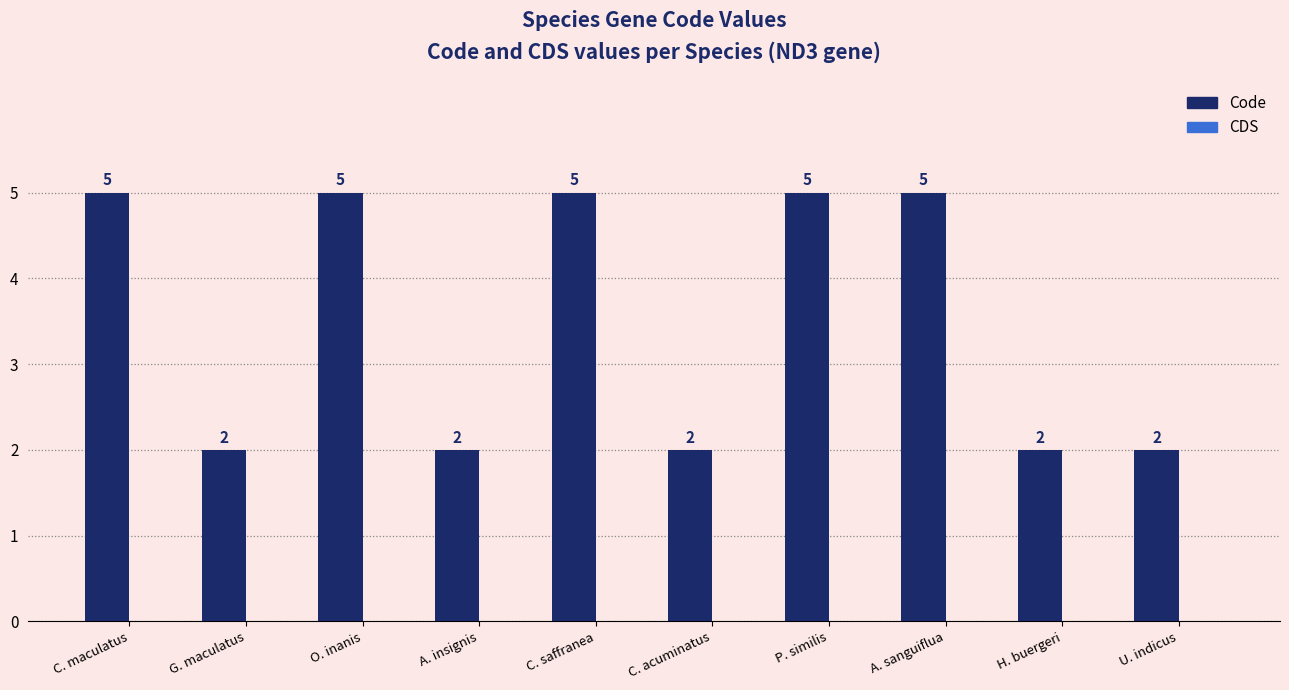

Is it true that the value at C. saffranea is 8?

False